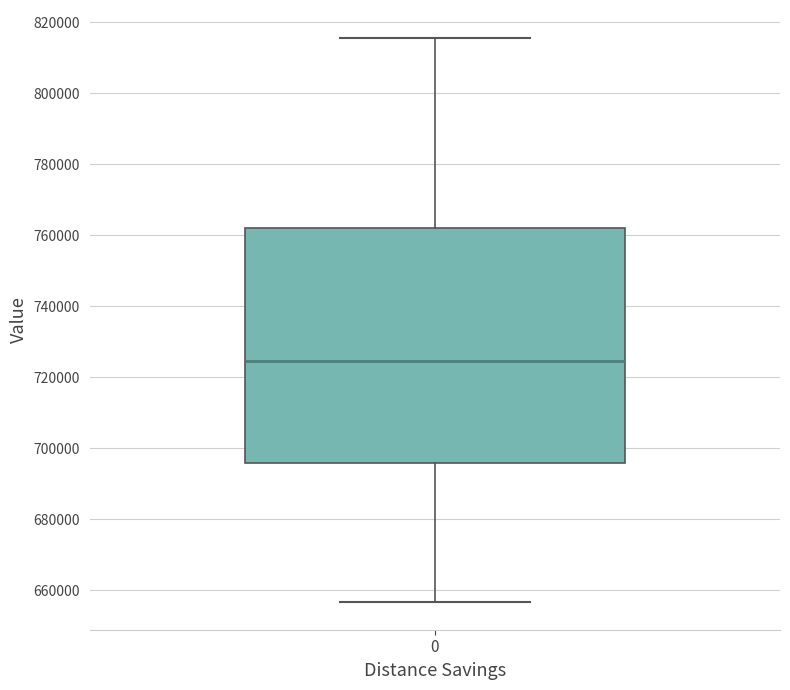

Transcribe this box plot: give where the median line is, the range the box spans, and where the two whiskers end, as read against the y-axis. The values are not printed on the chart, so give them approximately, as read against the axis.

median 724000, box 696000 to 762000, whiskers 656000 to 816000